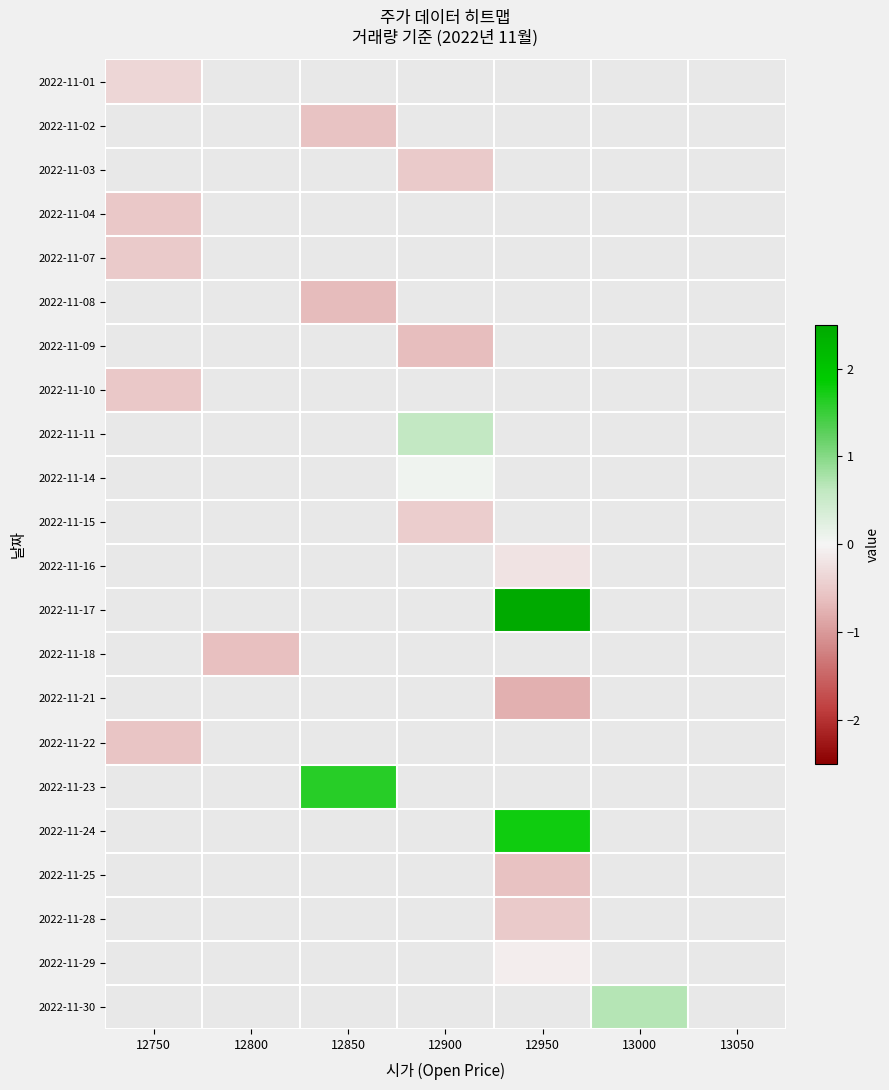

True or false: 2022-11-02 has a value of -0.8 at 12850.

False